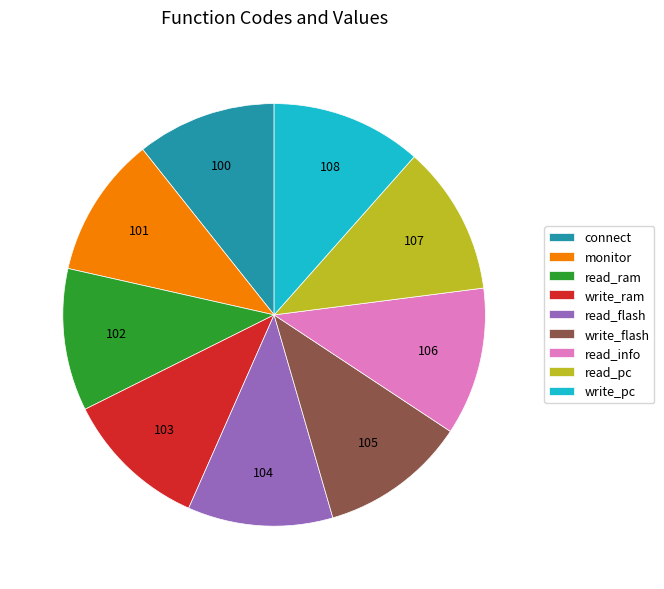

Is the sum of read_ram and read_flash greater than half?

No